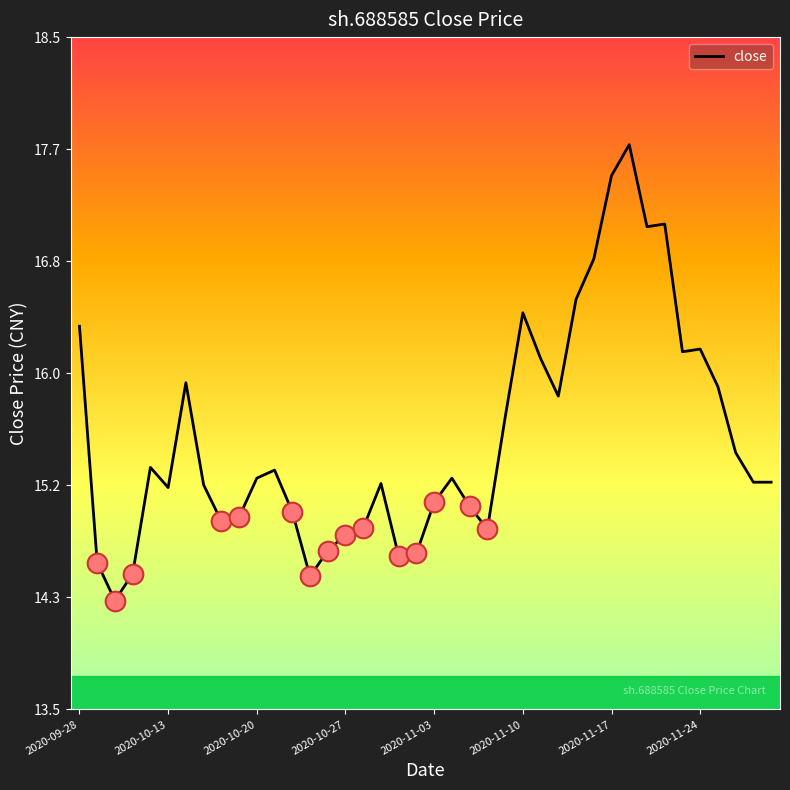

What is the difference between the maximum and minimum values?

3.4